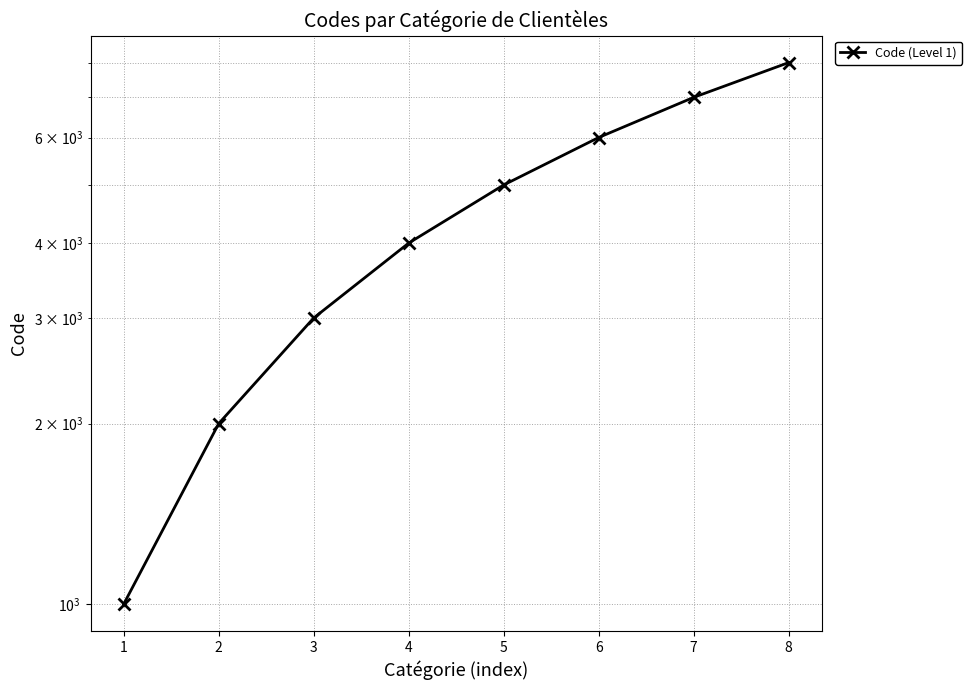

What is the approximate value at 2?

2000